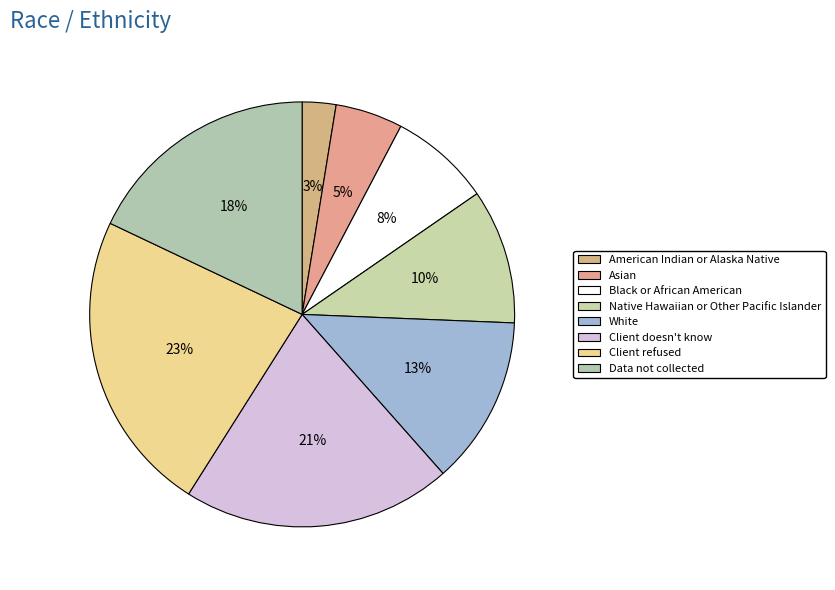

What is the smallest slice in the pie chart?

American Indian or Alaska Native